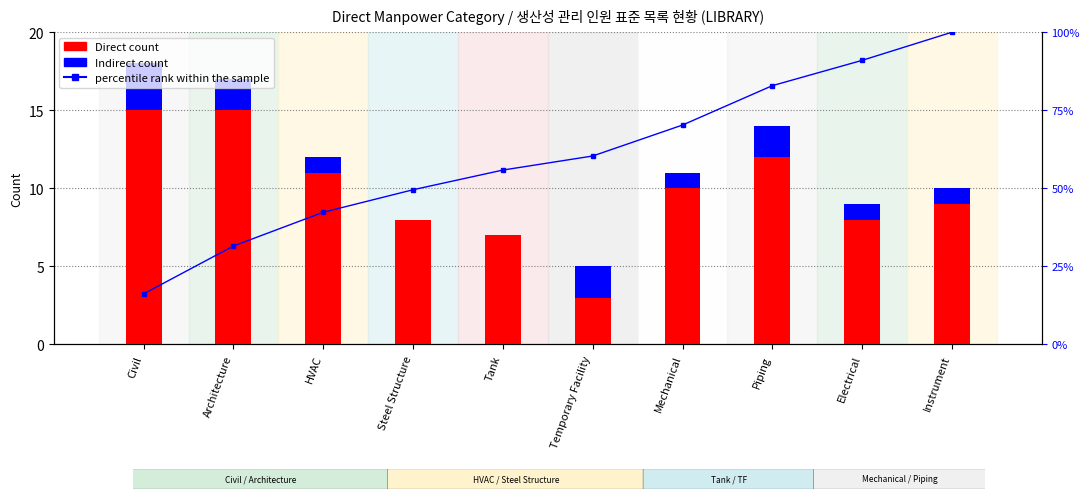

Is it true that Indirect count equals -1.9 at Tank?

False